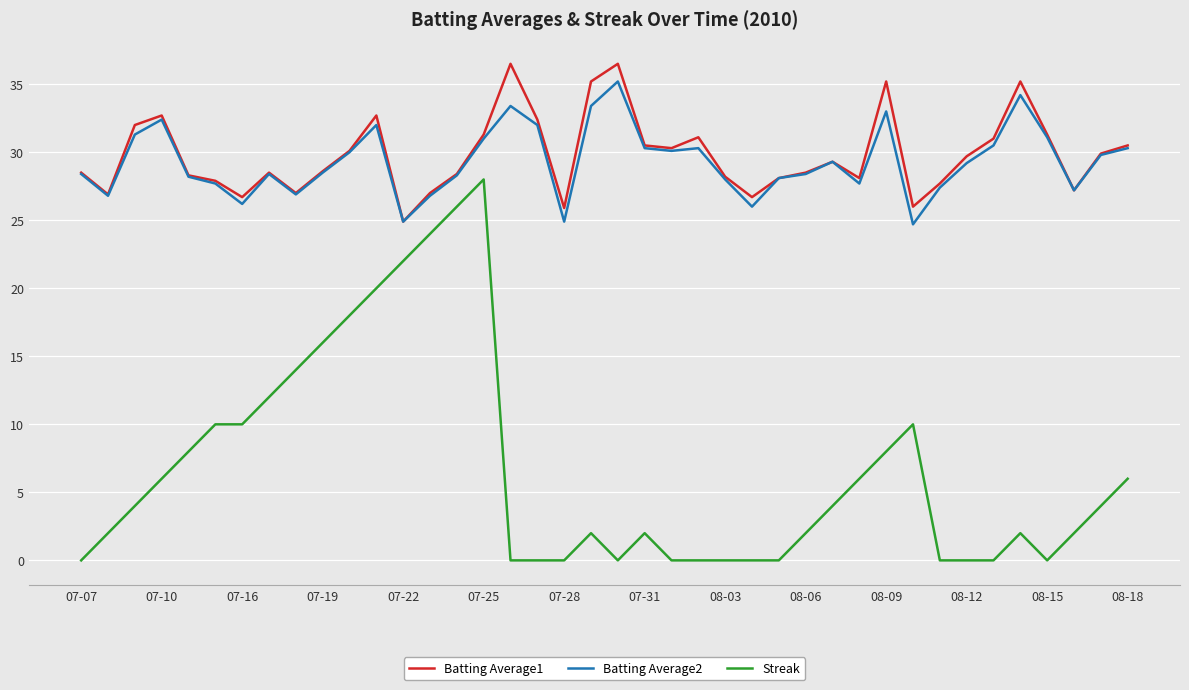

True or false: Batting Average2 and Streak cross at least once.

False